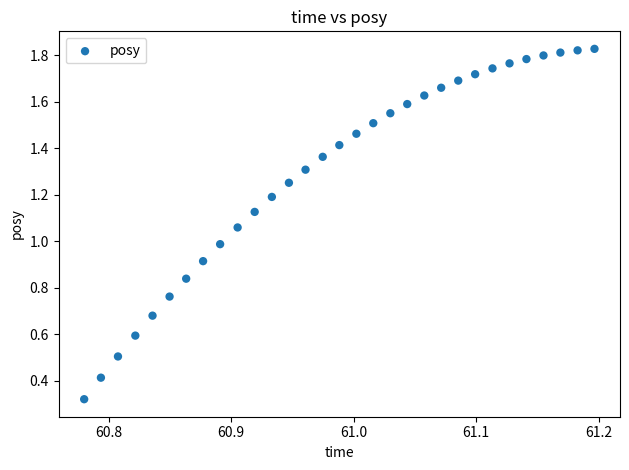

What is the range of X values (max minus min)?

0.4